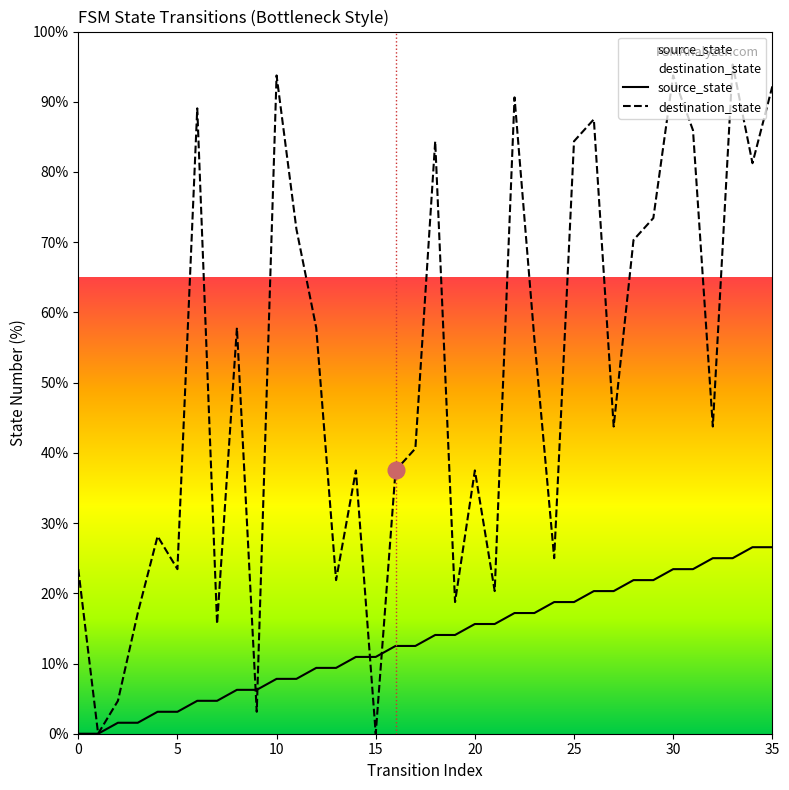

How many lines are shown in the chart?

2